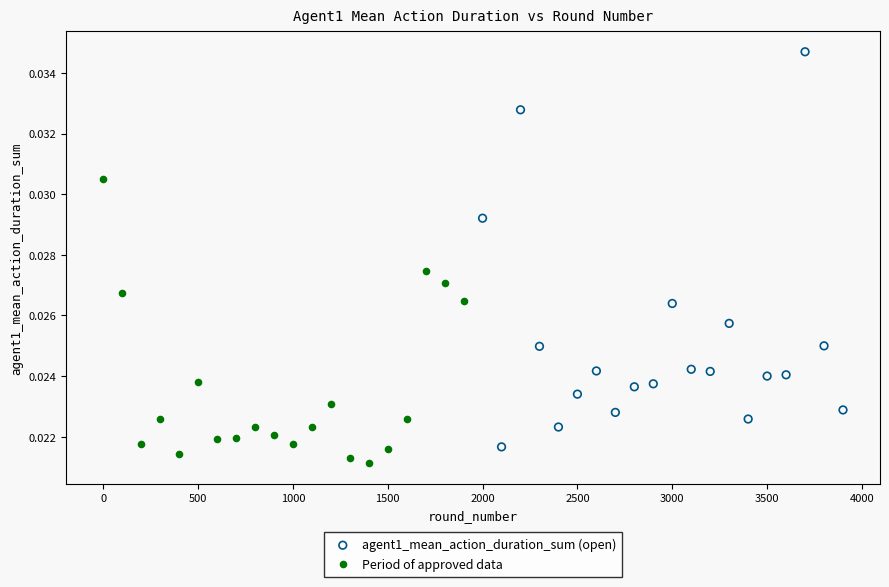

Which series reaches the maximum Y coordinate?

agent1_mean_action_duration_sum (open)